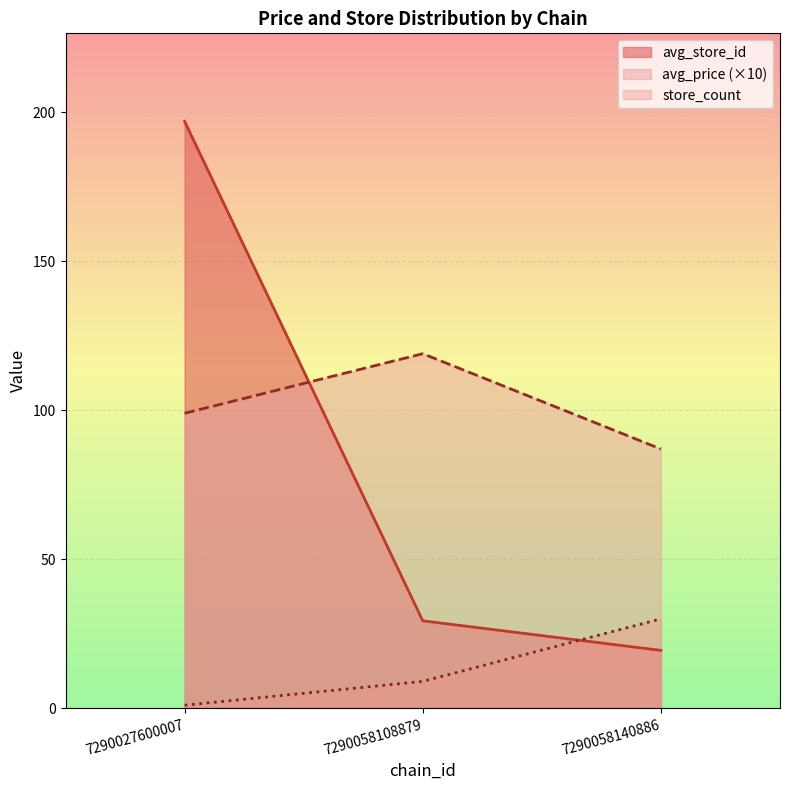

Between 7290027600007 and 7290058108879, which series saw the biggest shift?

avg_store_id